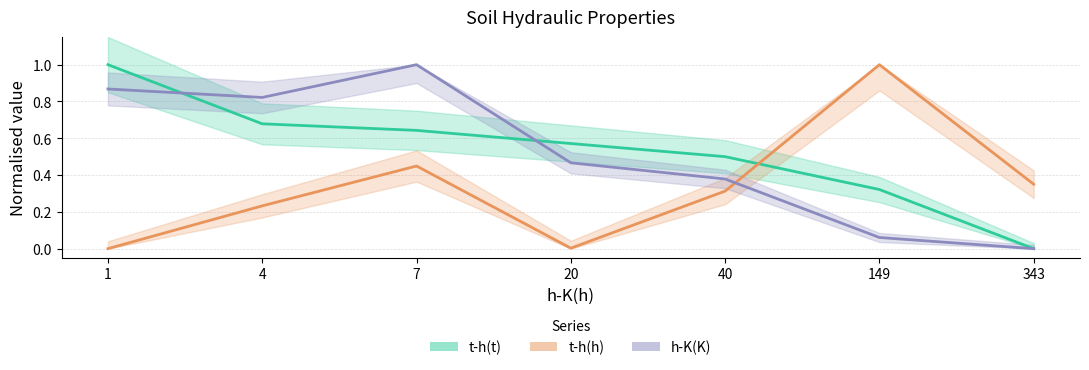

At which category is the sum across all series the highest?

7